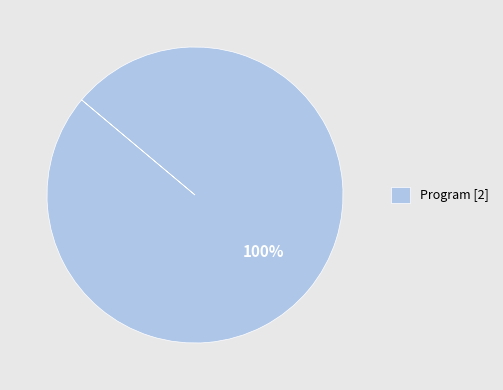

Rank the categories by value from highest to lowest.

Program [2]